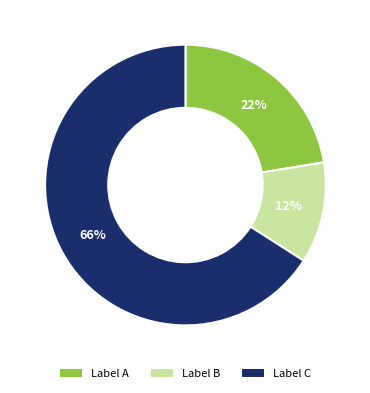

To the nearest percent, what is the average slice percentage?

33%